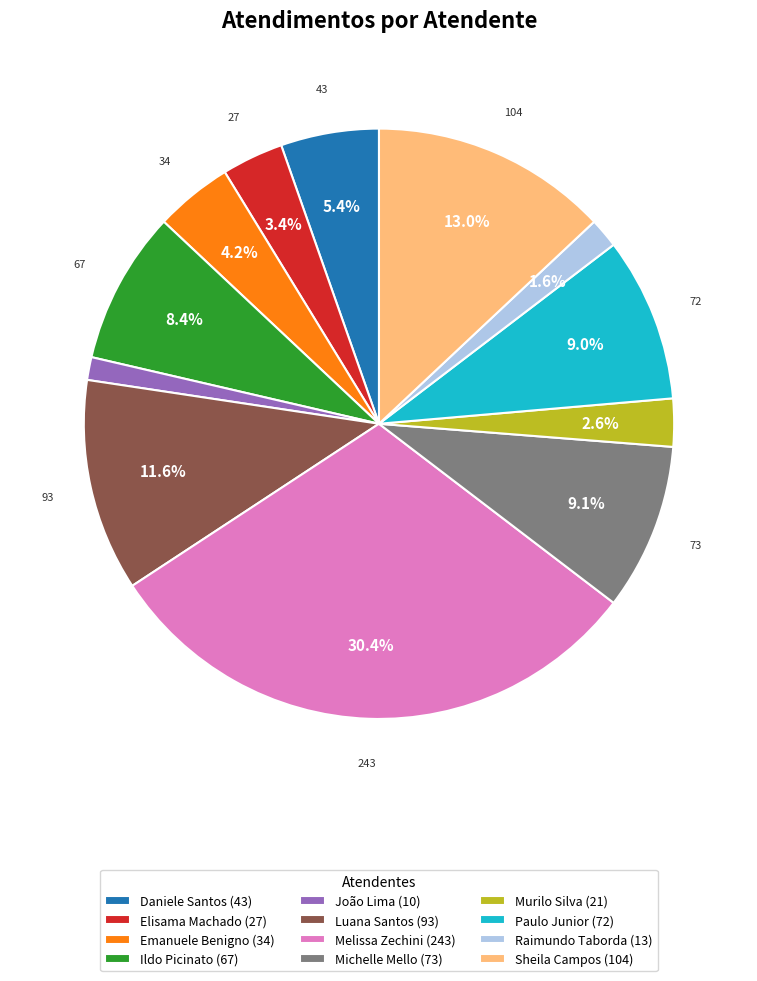

What percentage do Raimundo Taborda (13) and Paulo Junior (72) together represent?

10.6%